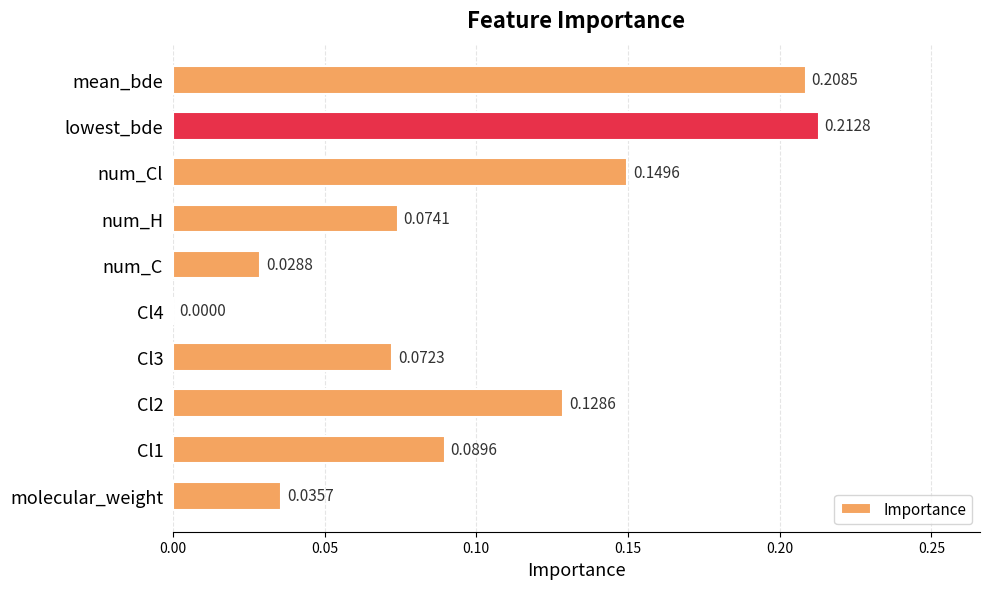

At which category does the chart reach its peak across all series?

lowest_bde